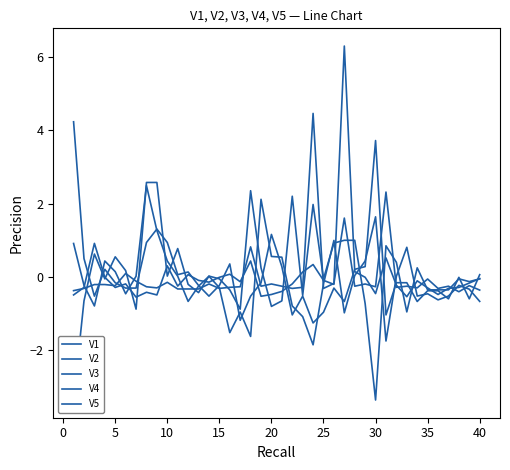

Which series has the largest total across all categories?

V1